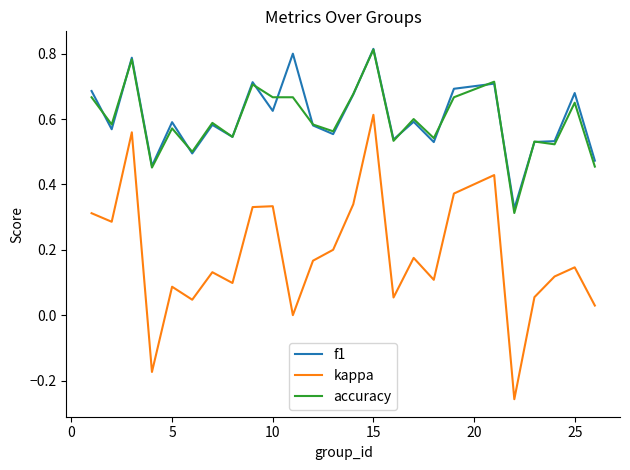

What is the difference between the maximum and minimum values in the kappa series?

0.9